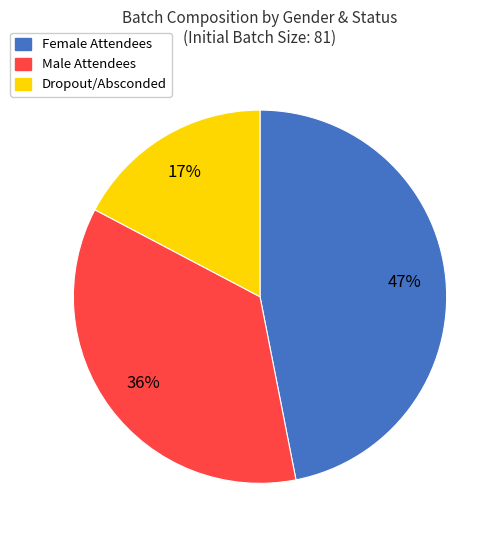

Count the number of slices in the pie.

3